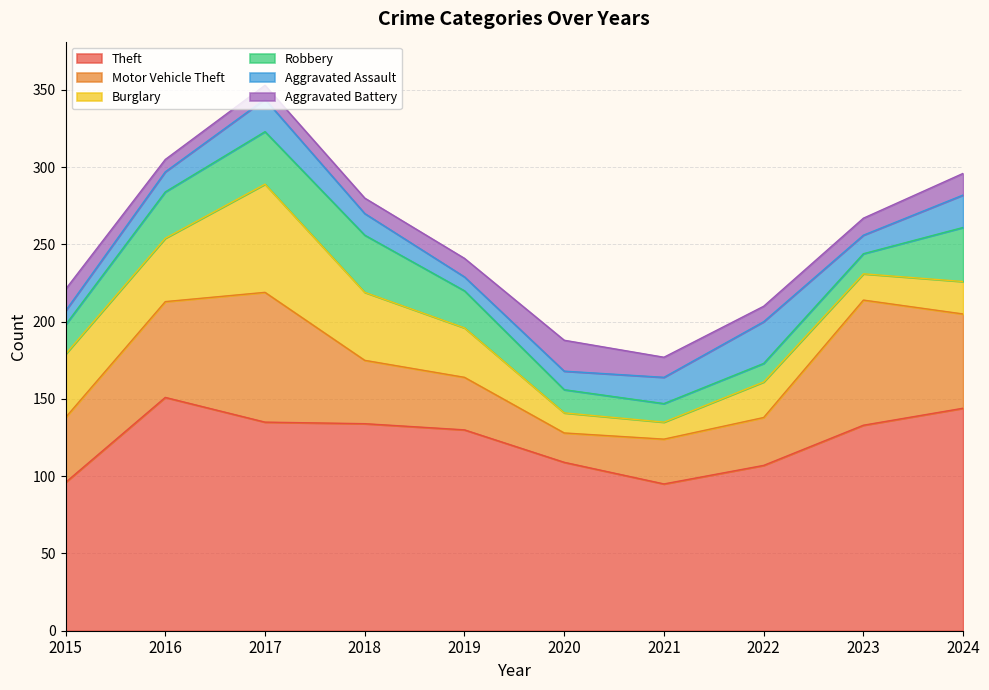

Rank the series by their maximum value, from highest to lowest.

Theft, Motor Vehicle Theft, Burglary, Robbery, Aggravated Assault, Aggravated Battery